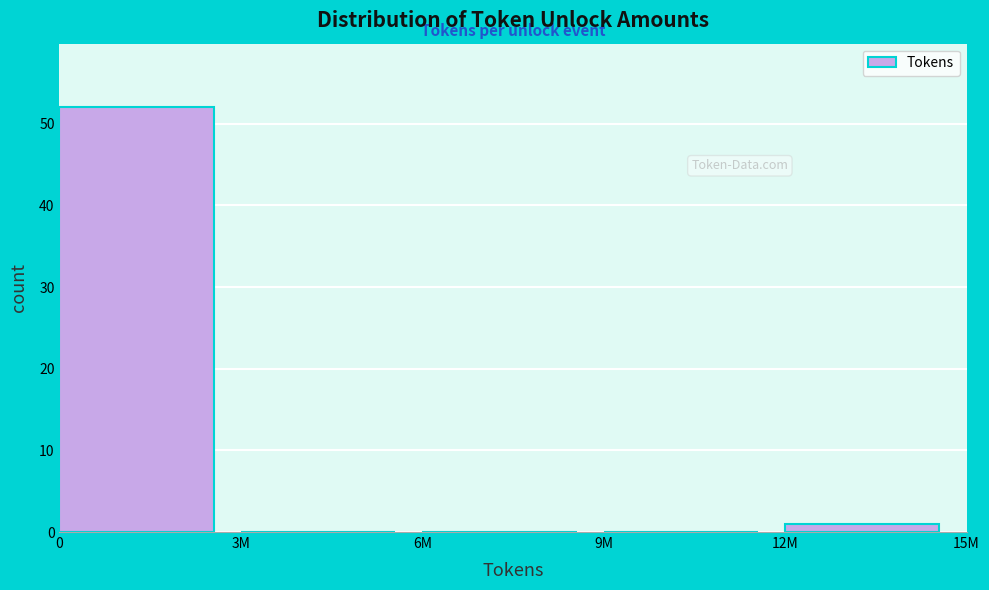

Reading left to right, what are all the values shown in this chart?

0=52	3M=0	6M=0	9M=0	12M=1